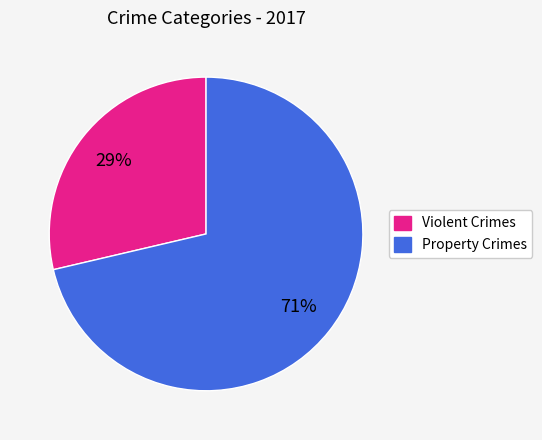

Does any single category account for the majority?

Yes